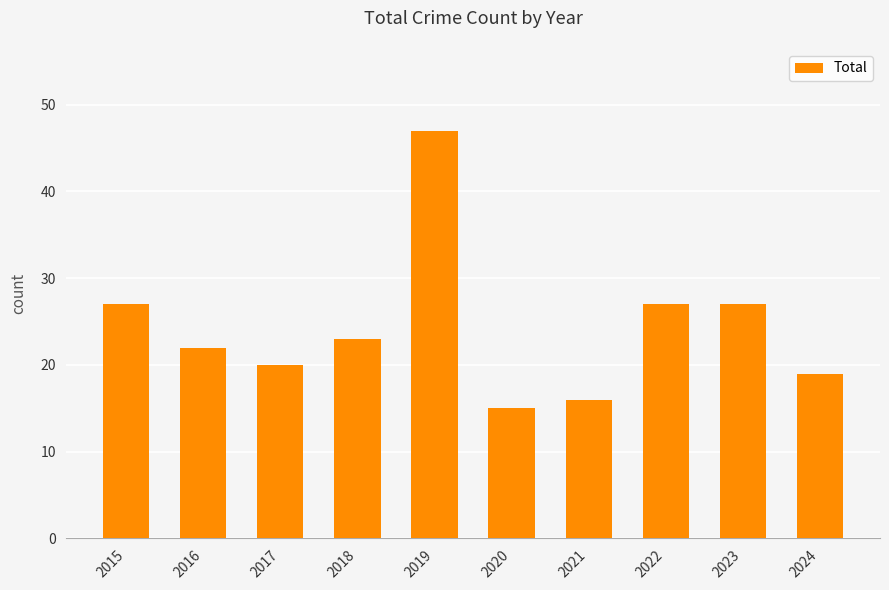

Reading left to right, what are all the values shown in this chart?

27	22	20	23	47	15	16	27	27	19